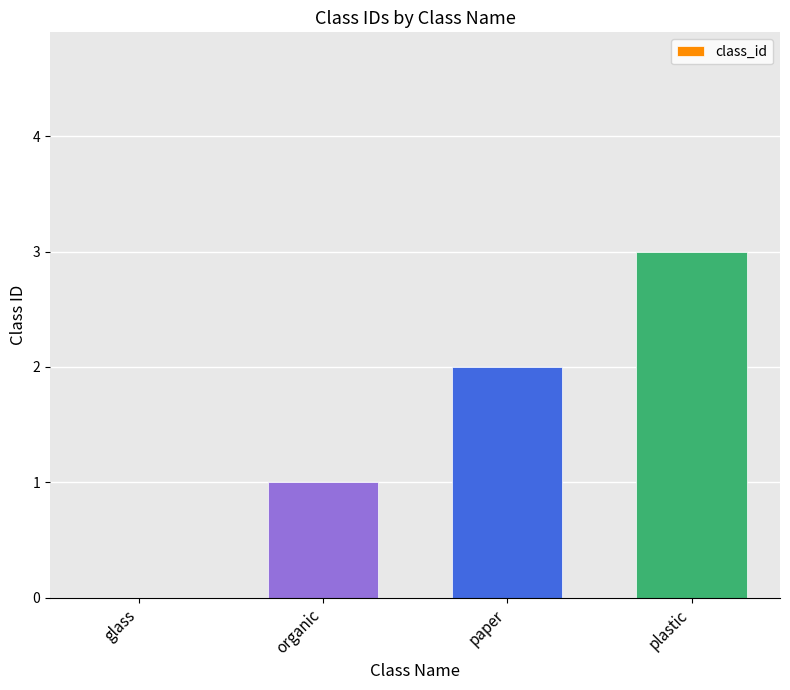

What is the maximum value shown in the chart?

3